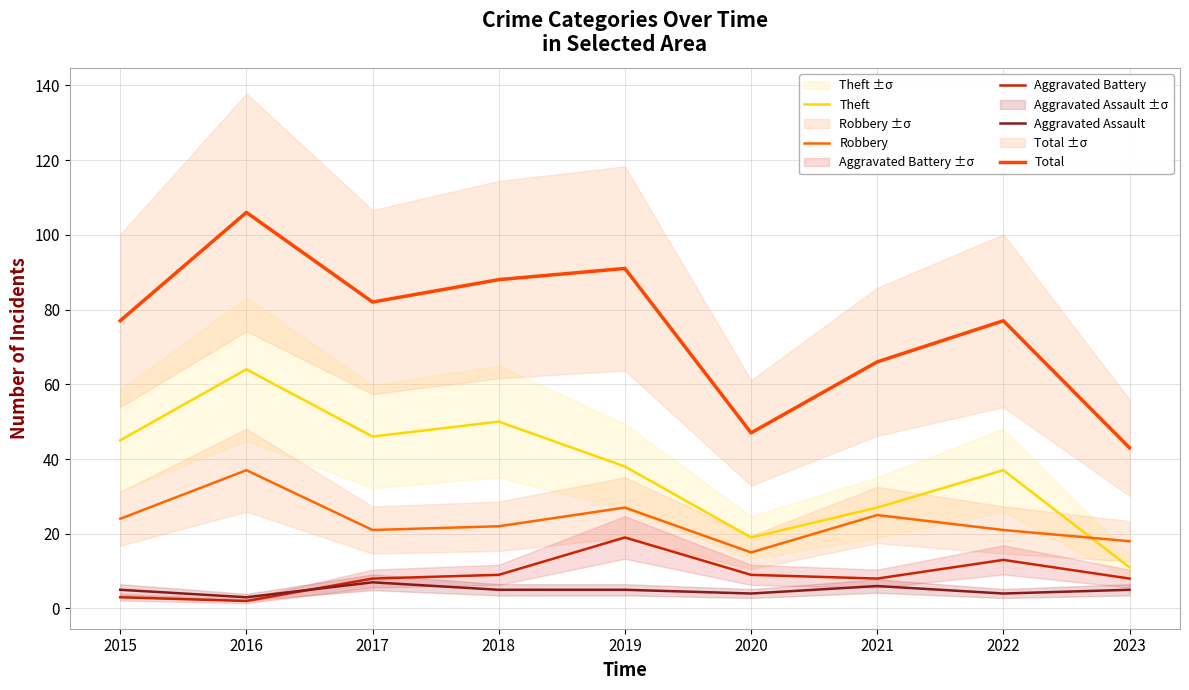

How many values in the Aggravated Assault series are below 5?

3